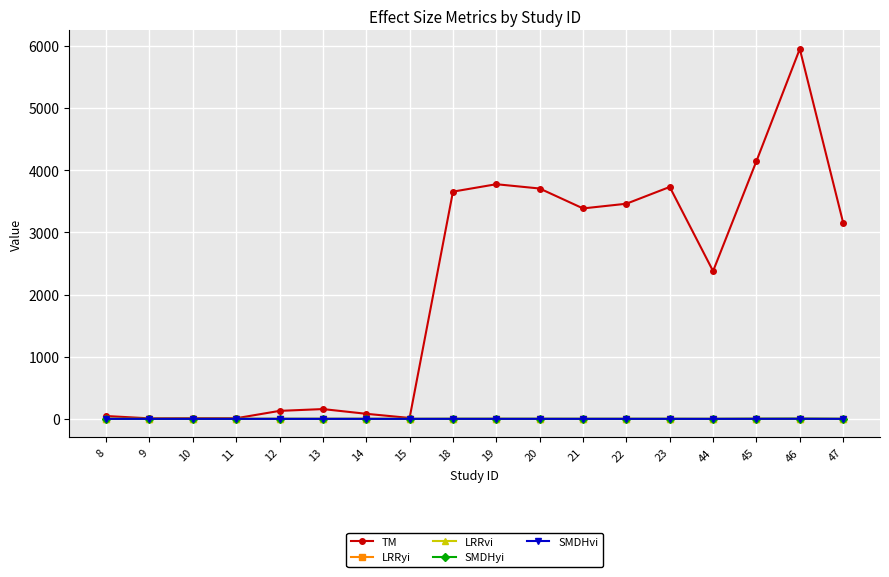

At which category does SMDHyi reach its first local valley?

9